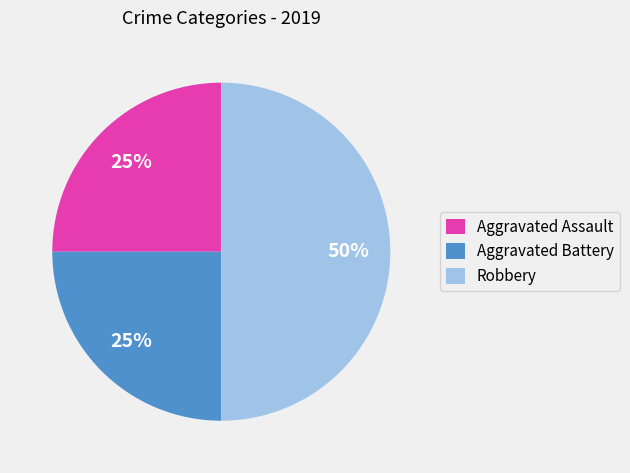

What is the largest slice in the pie chart?

Robbery